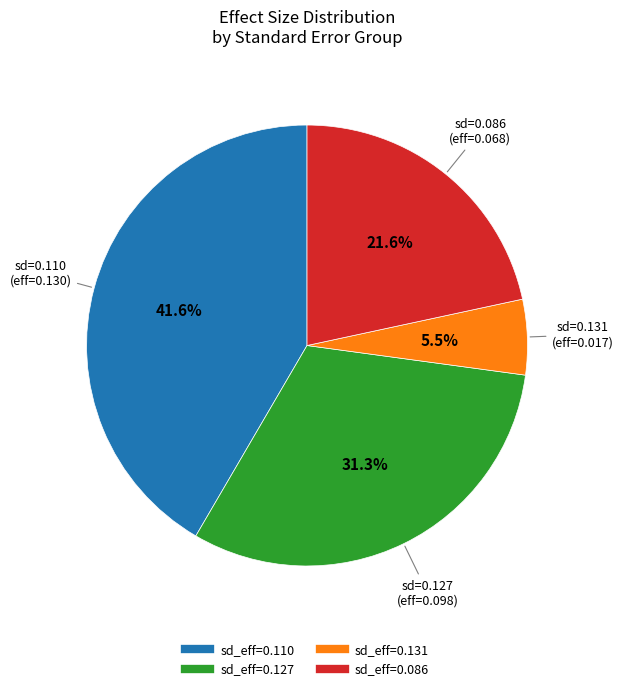

How many segments does this pie chart have?

4